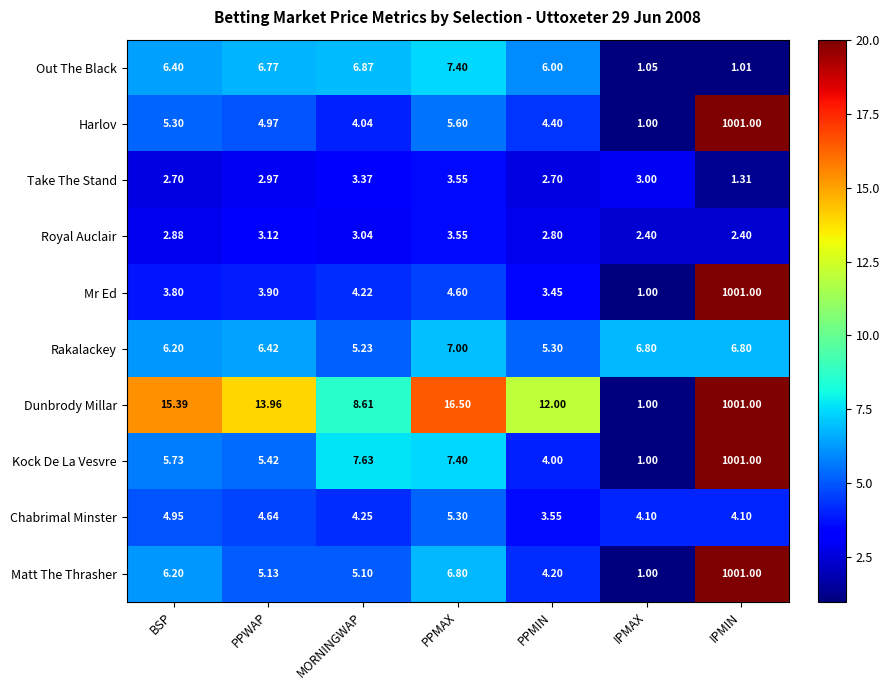

Between PPWAP and MORNINGWAP, which series saw the biggest shift?

Dunbrody Millar